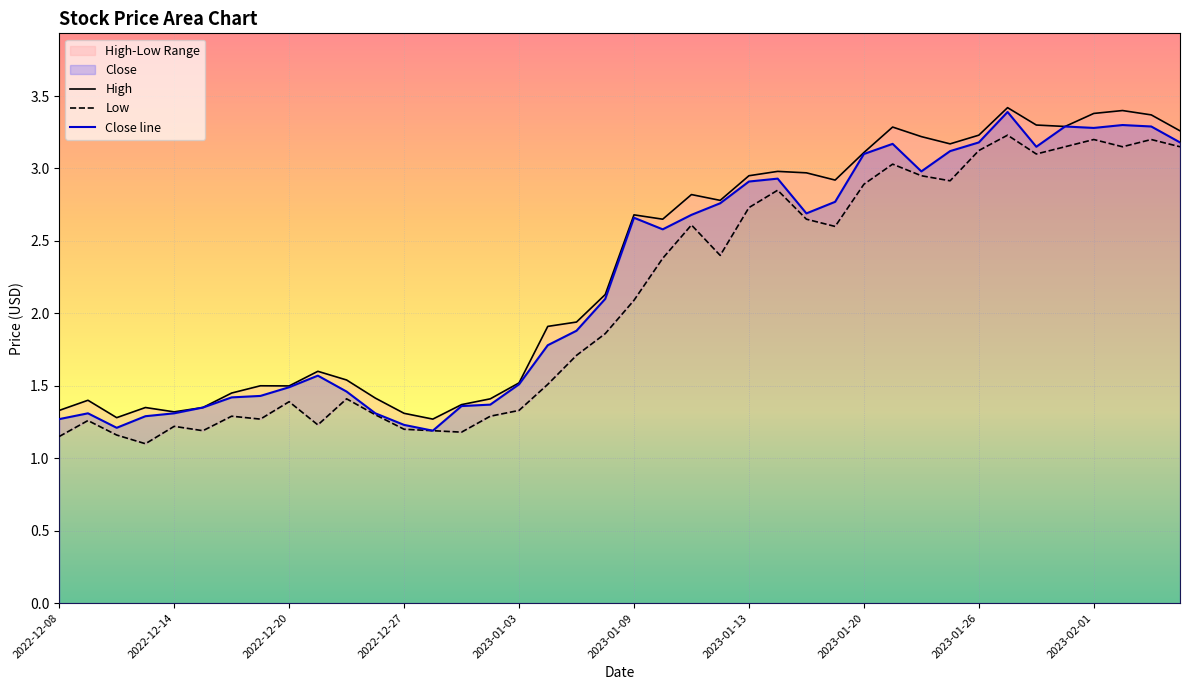

Is it true that High equals 1.9 at 18?

True